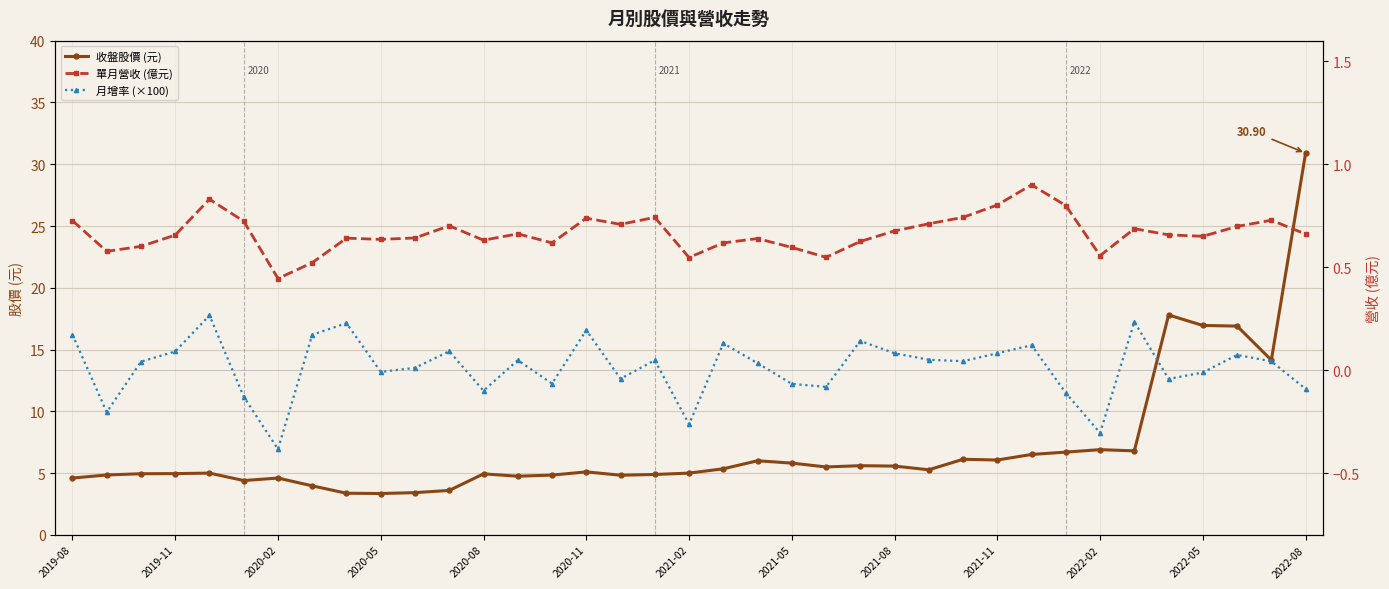

True or false: 收盤股價 (元) has more than 0 interior local peaks.

True